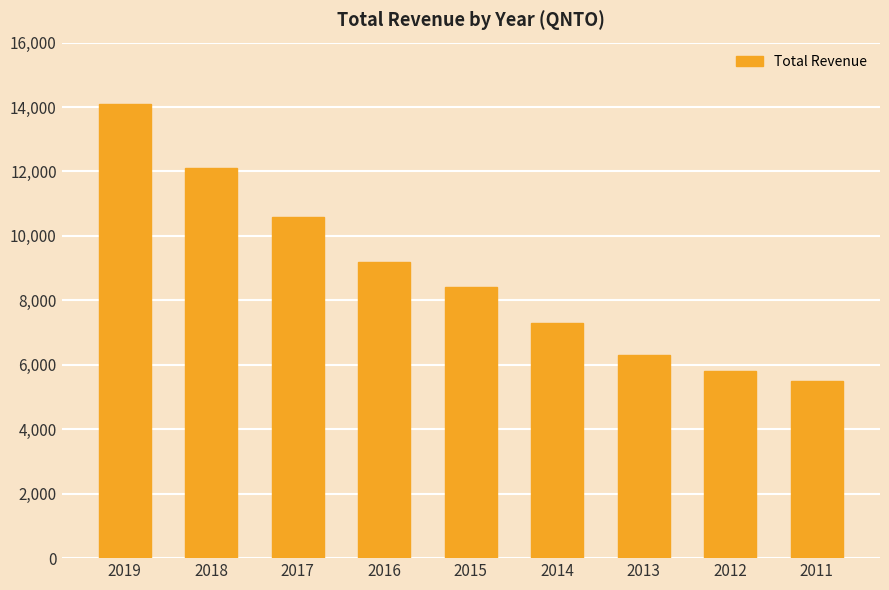

Reading right to left, list all the values displayed in this chart.

2011=5500	2012=5800	2013=6300	2014=7300	2015=8400	2016=9200	2017=10600	2018=12100	2019=14100